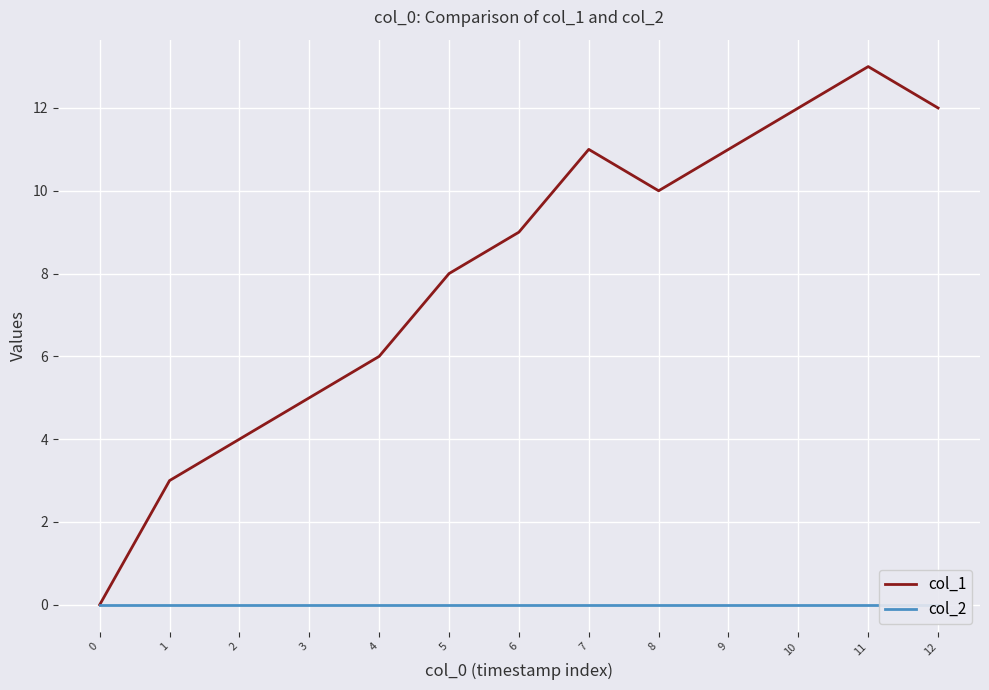

True or false: col_2 and col_1 intersect in this chart.

False